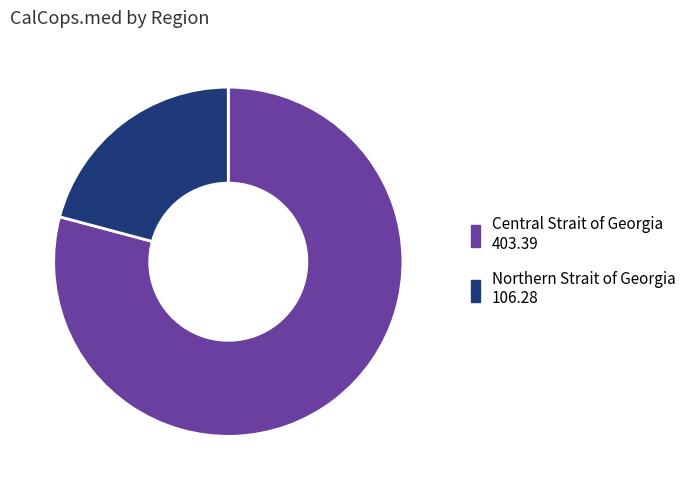

Does any single category account for the majority?

Yes